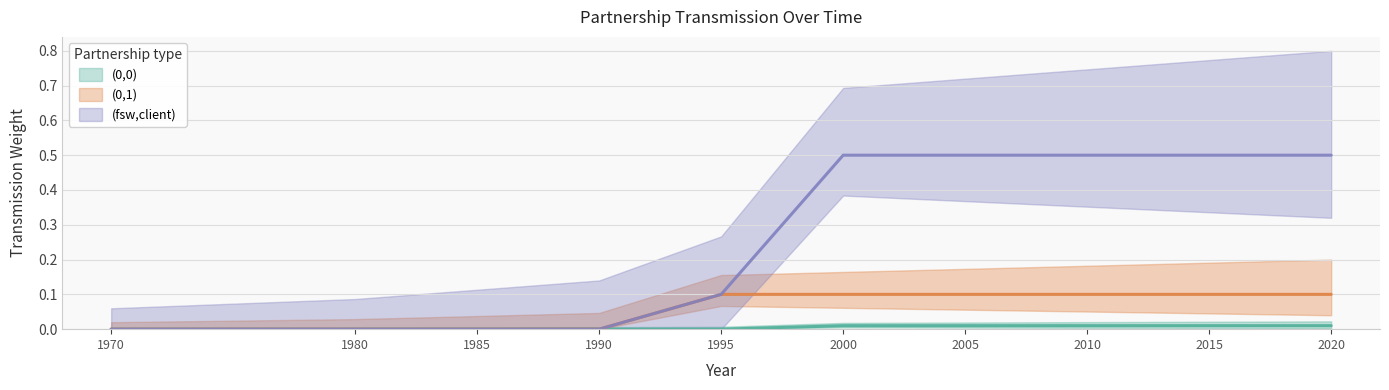

True or false: (0,0) has a value of 0.0 at 1995.

True